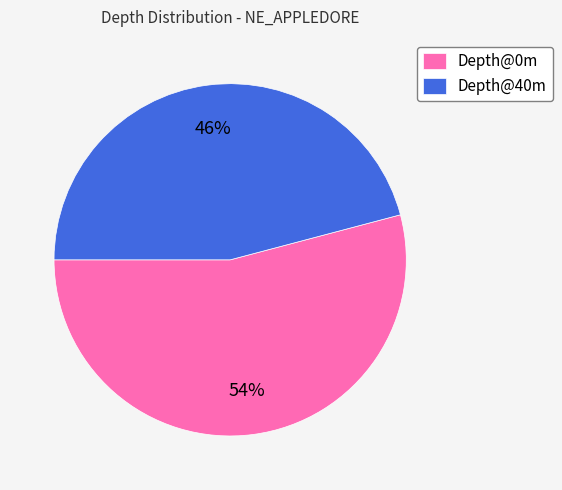

Combined, do Depth@40m and Depth@0m account for over 50%?

Yes